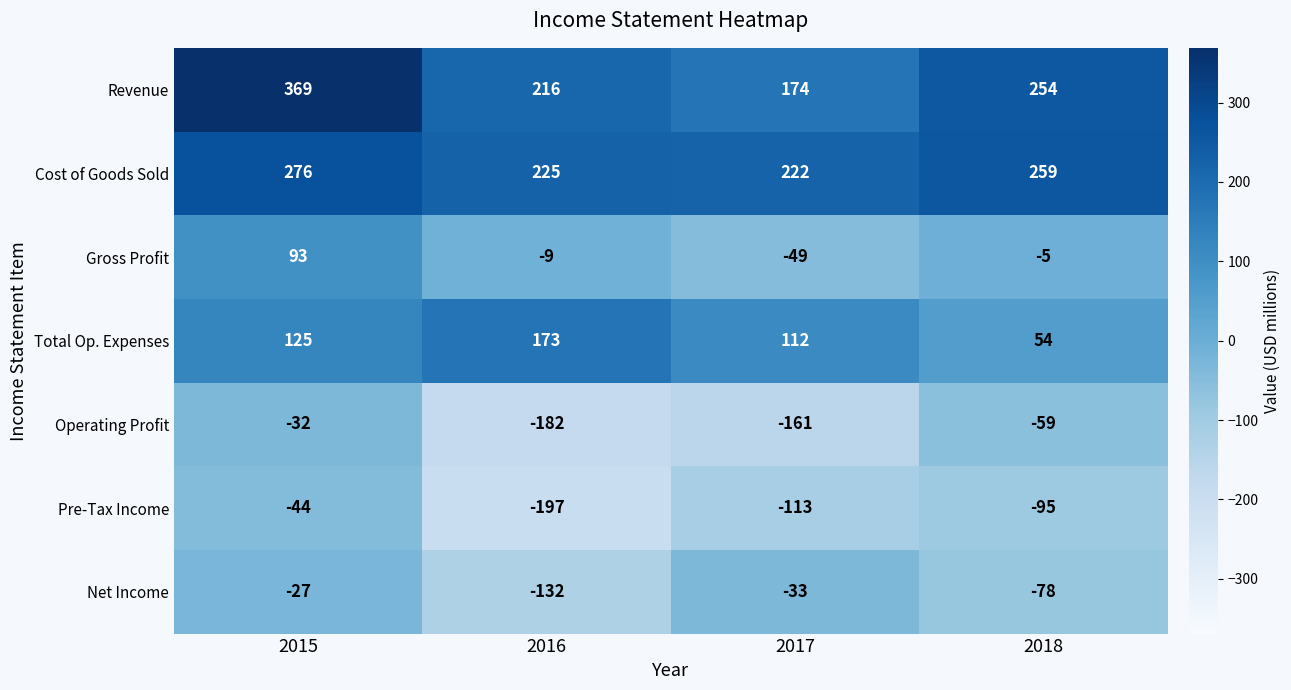

What is the difference between the Cost of Goods Sold values at 2018 and 2017?

37